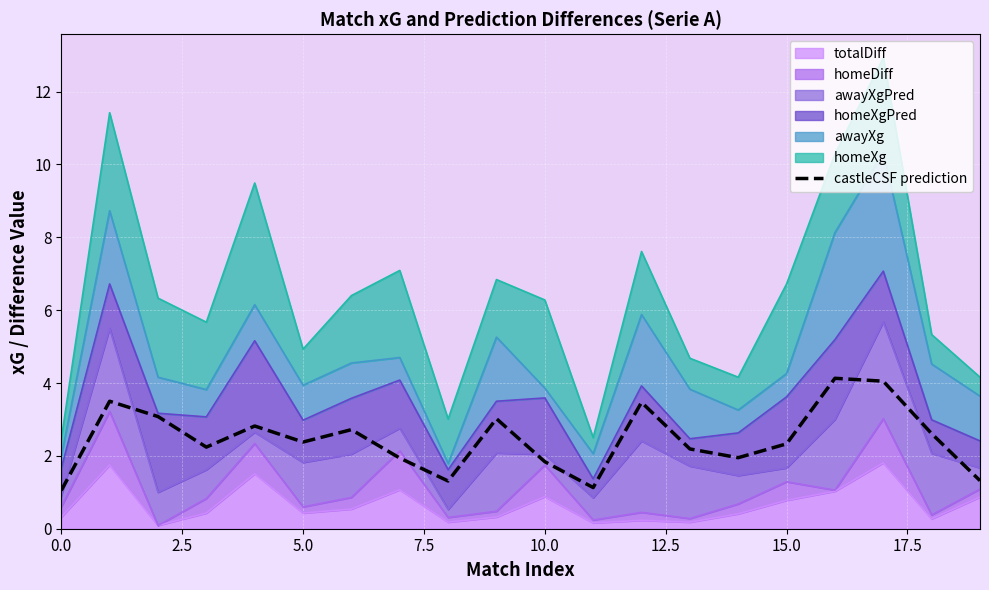

Is it true that the value at 0.0 is 1.1?

True